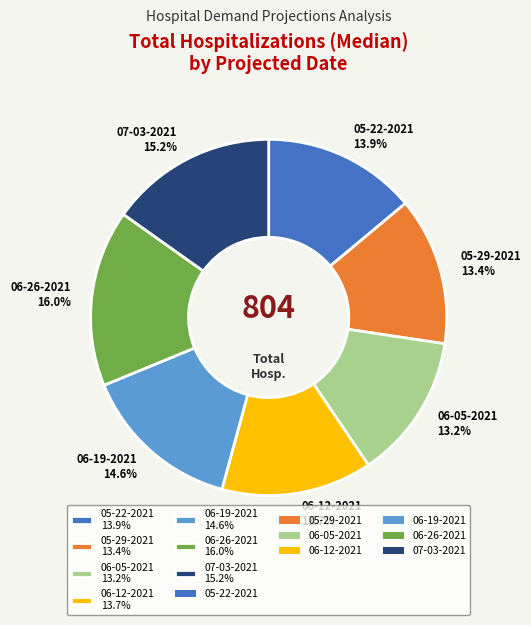

How much of the chart is everything except 05-22-2021 13.9%?

86.1%